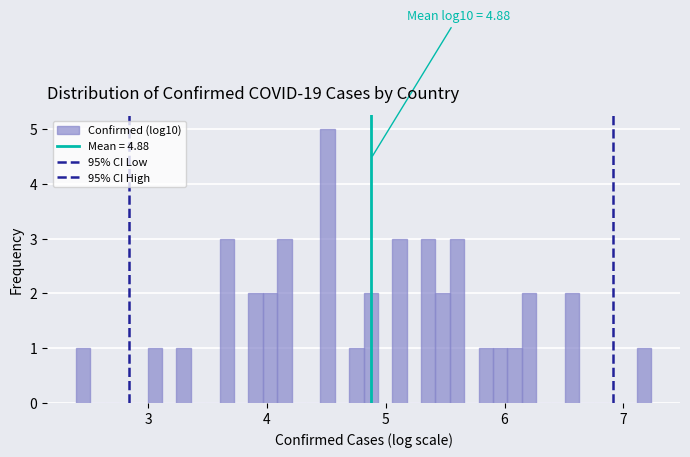

Read against the x-axis, roughly where is the centre of the tallest bar?

4.5